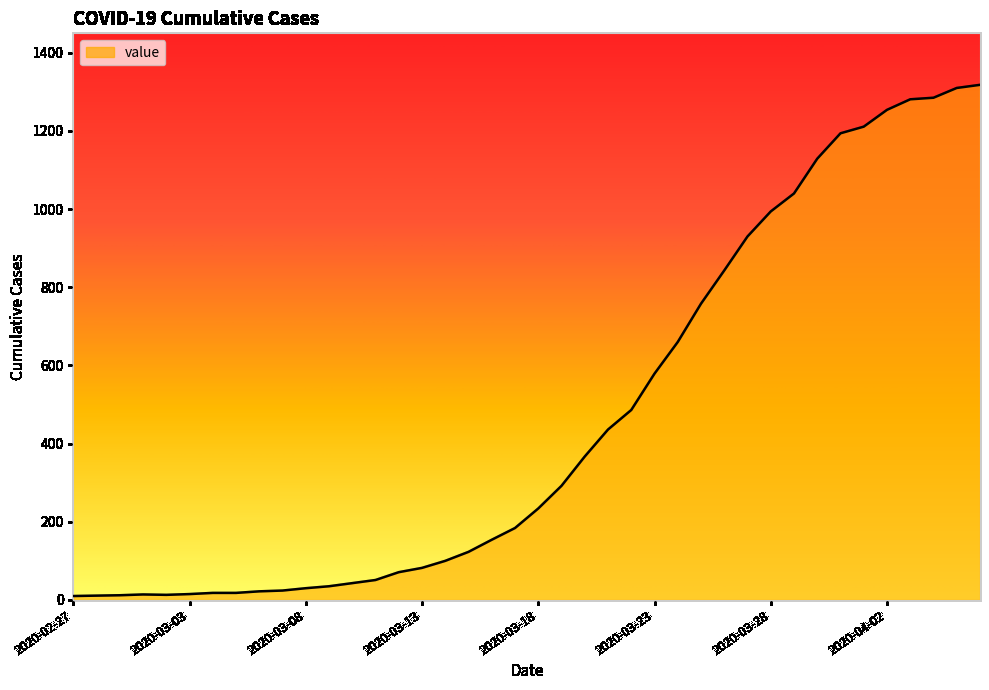

What is the greatest value displayed?

1318